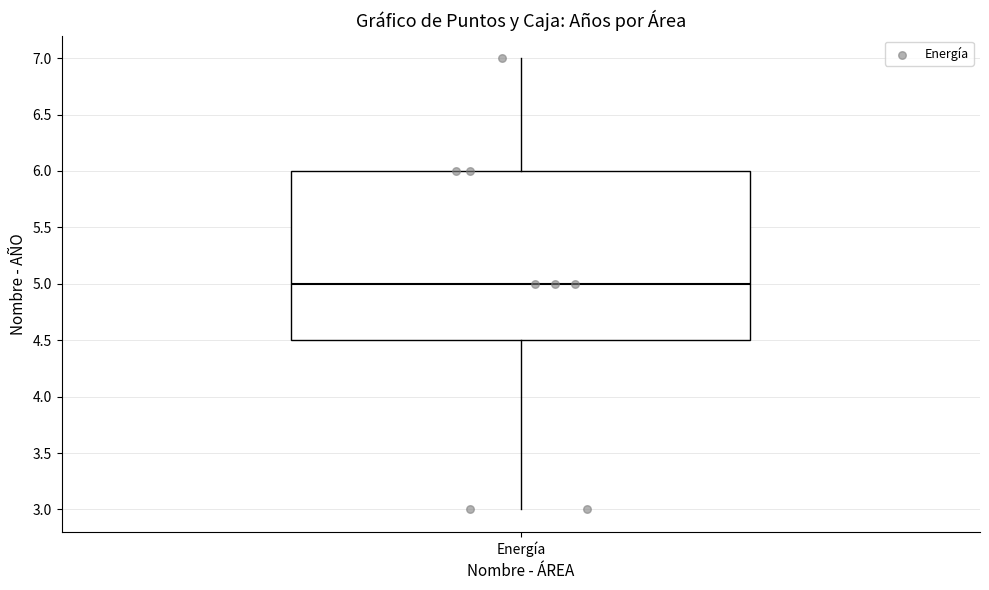

Where is the lower edge of the box for Energía on the y-axis? The values are not printed on the chart, so give them approximately, as read against the axis.

4.5